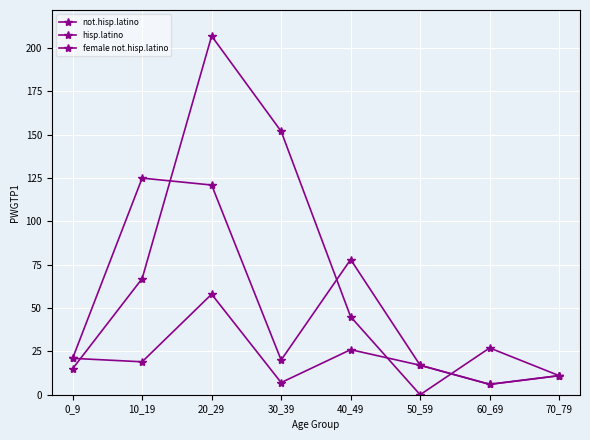

Is it true that not.hisp.latino equals 10 at 60_69?

False